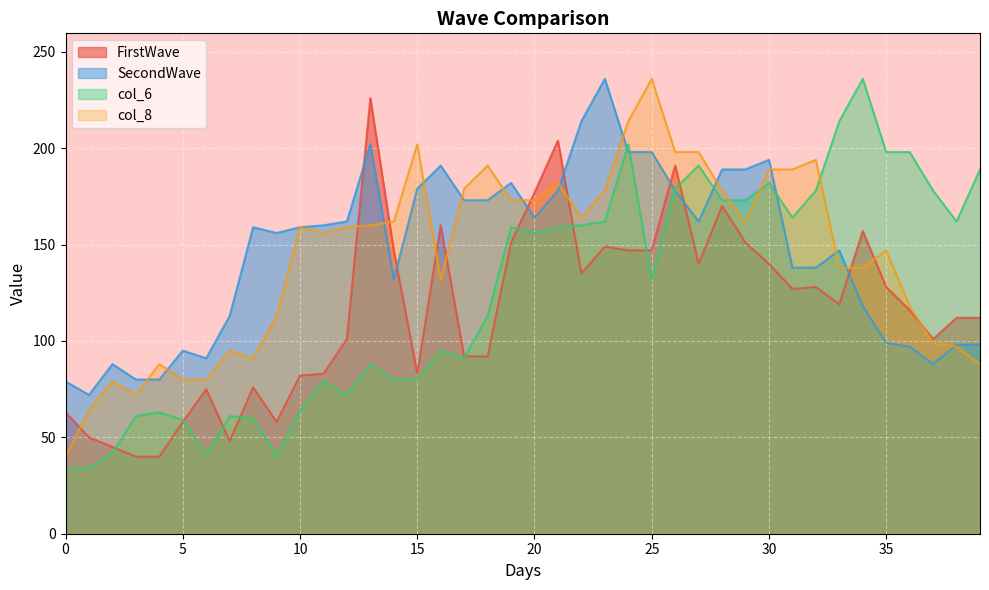

At which category does FirstWave reach its first local valley?

7